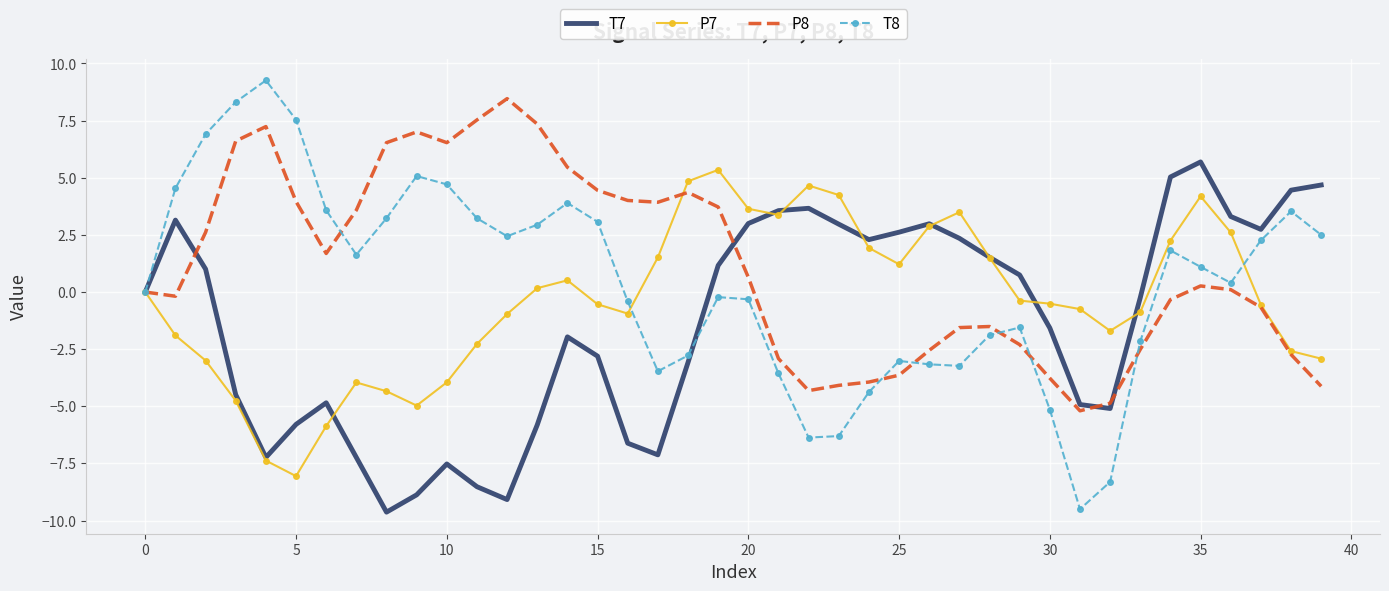

Which series has the widest spread of values?

T8